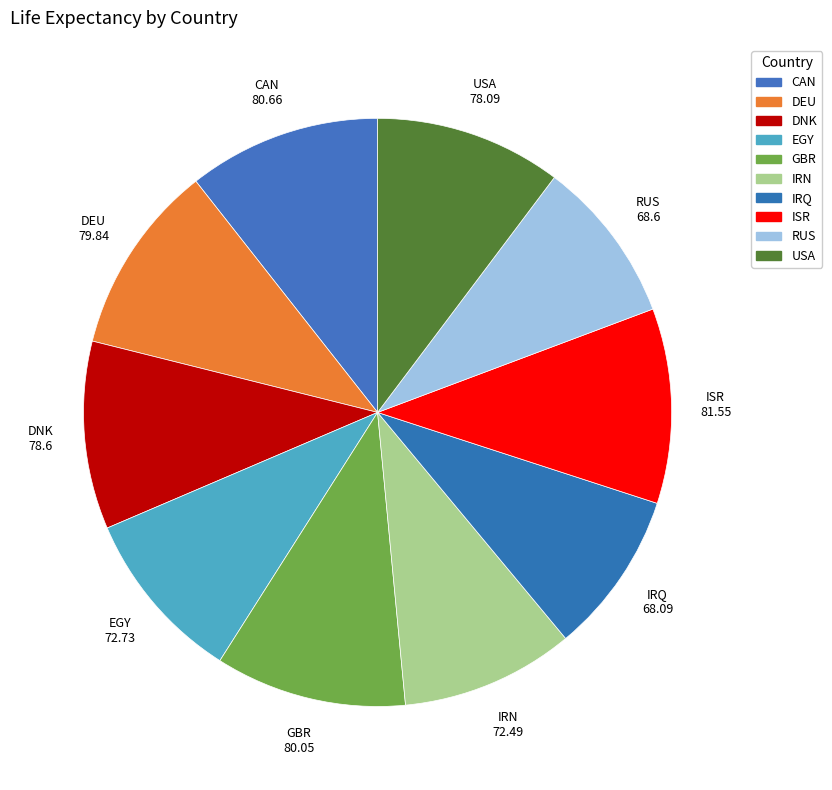

What is the ratio of the value at GBR to the value at RUS?

1.2